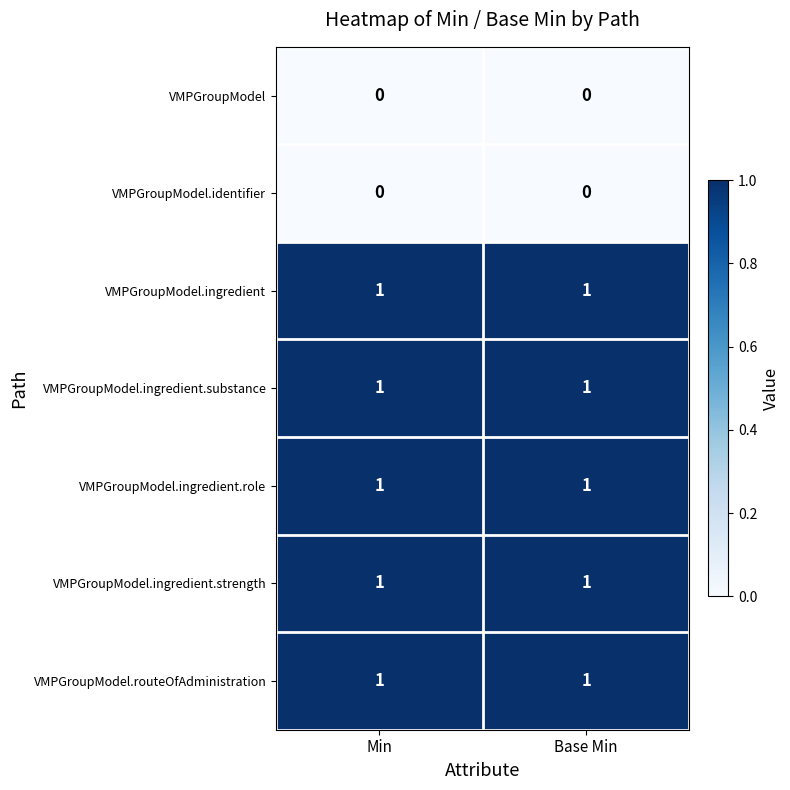

The VMPGroupModel.ingredient series shows 2 at Base Min. True or false?

False